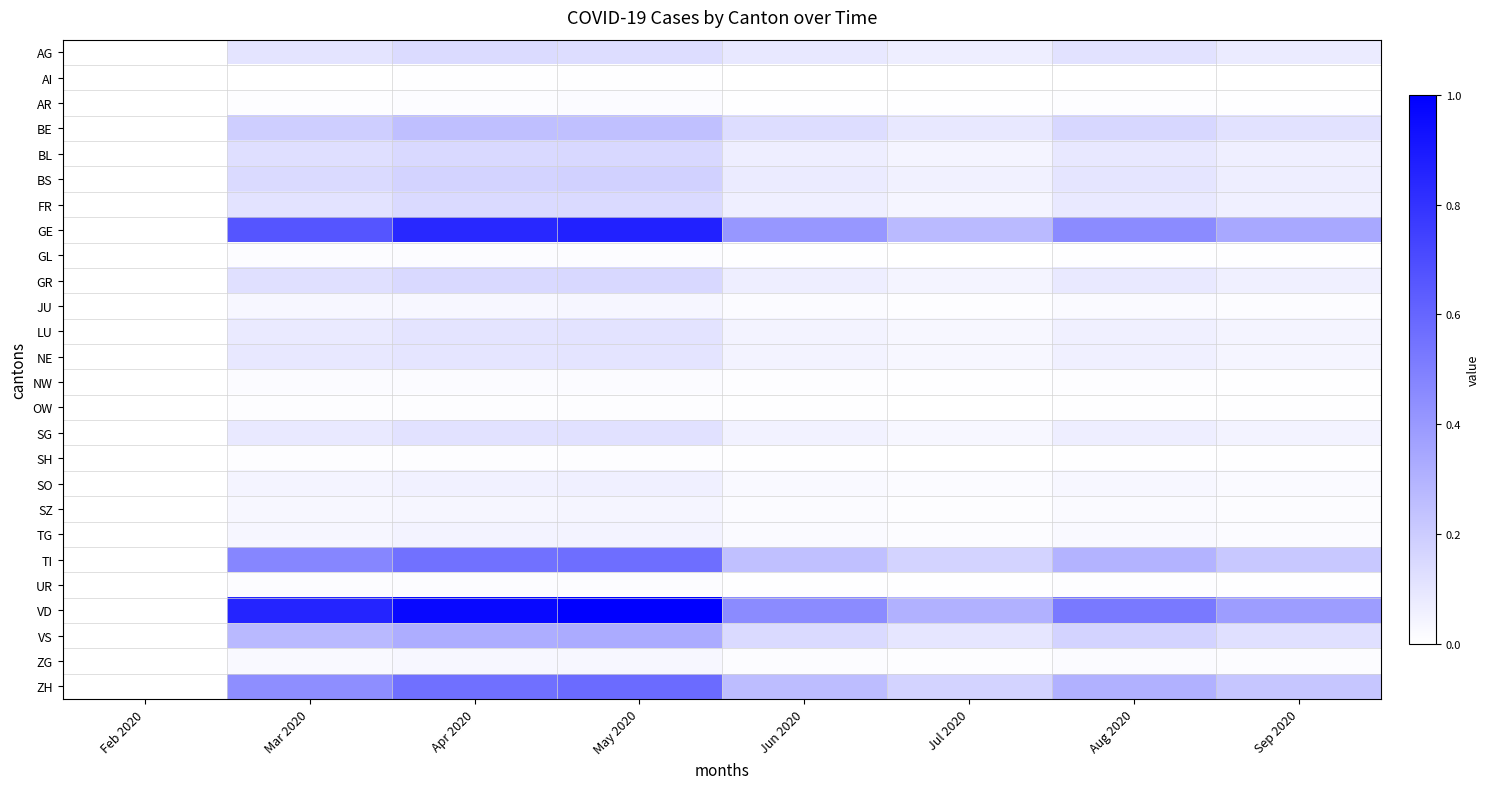

What is the spread (max minus min) of values at Mar 2020?

0.9